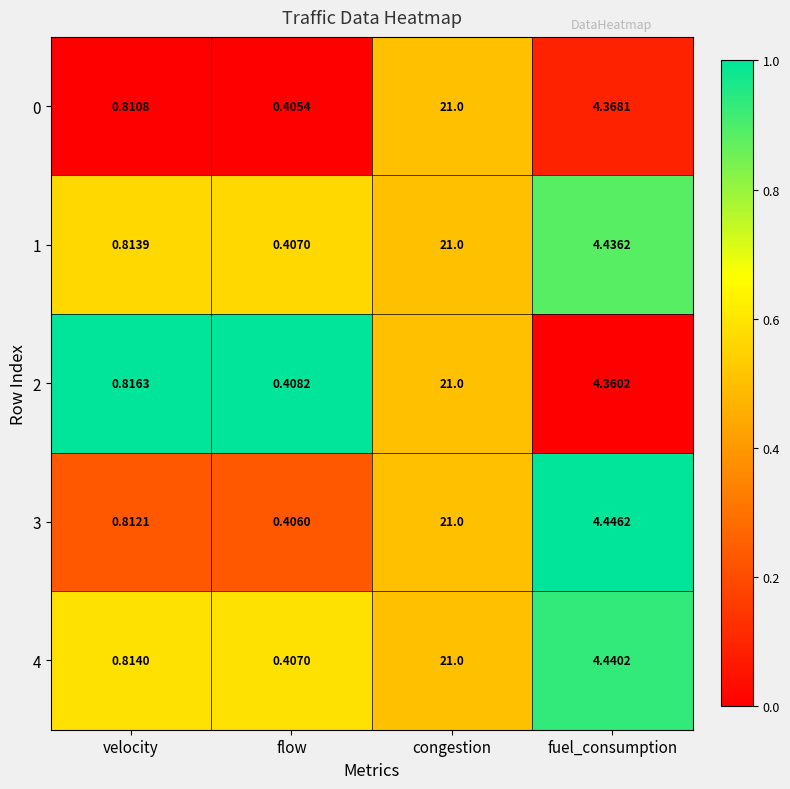

How many distinct data groups are displayed?

5